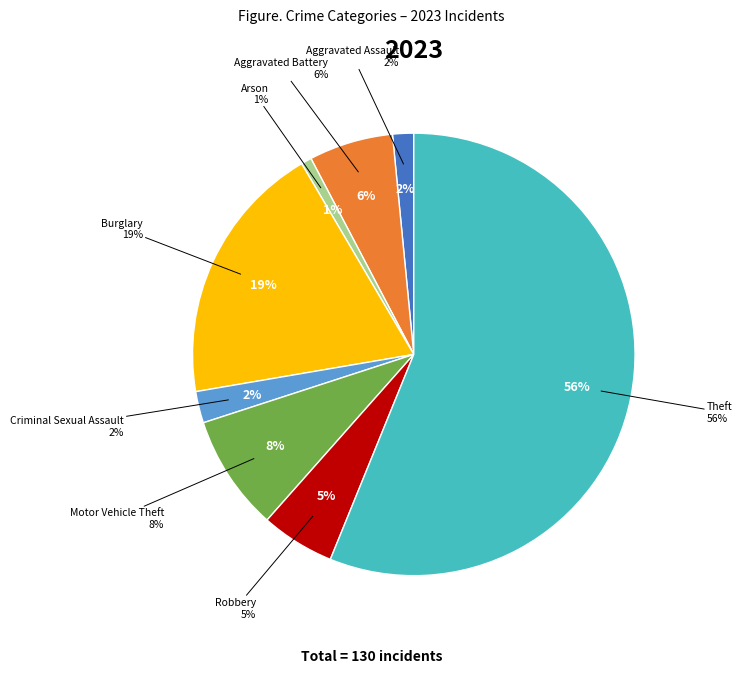

What percentage is the Robbery slice, to the nearest percent?

5%